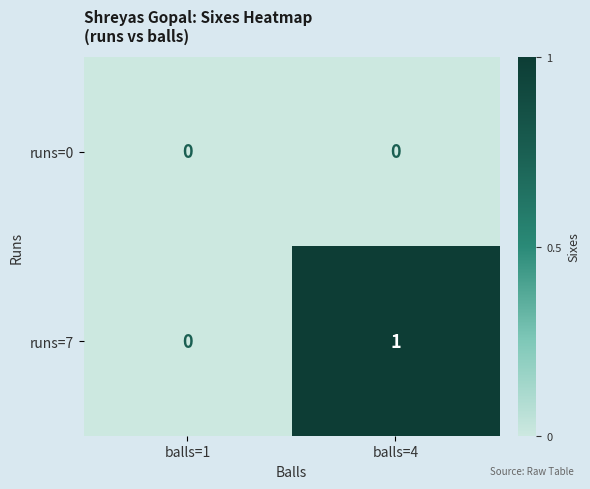

Reading left to right, what are all the values shown in this chart?

runs=0: 0	0
runs=7: 0	1